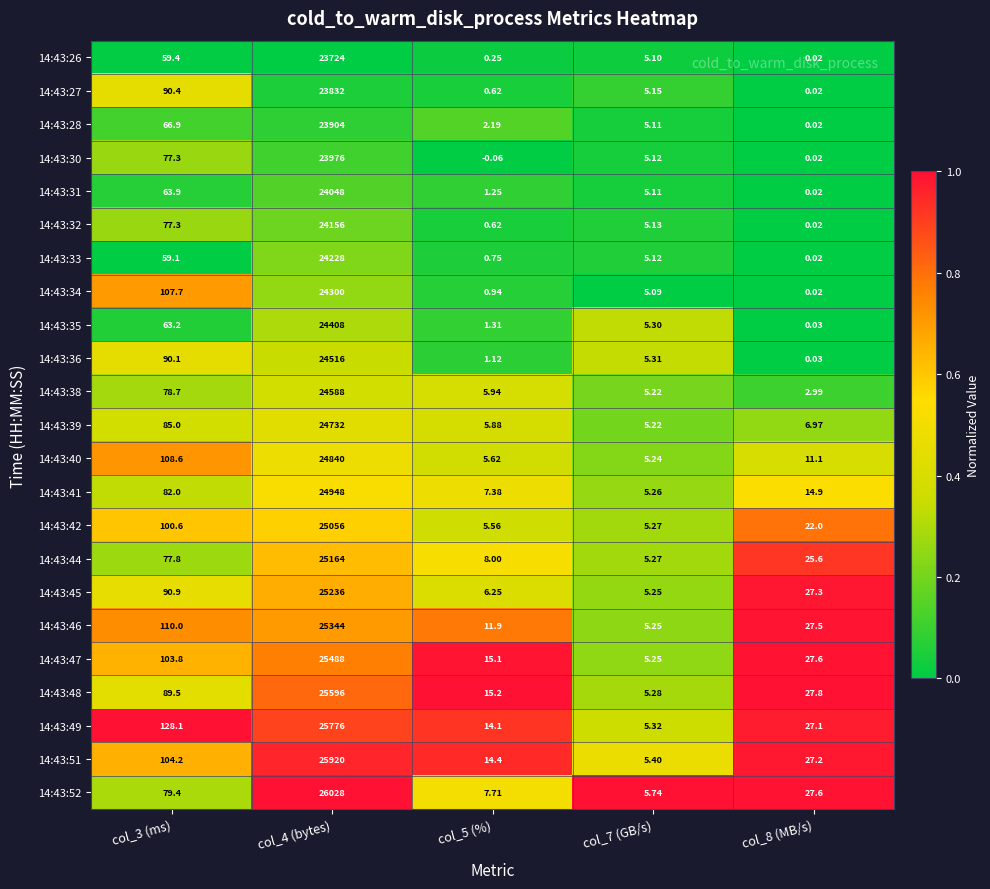

Is the value of 14:43:52 at col_5 (%) greater than the value of 14:43:41 at col_4 (bytes)?

No